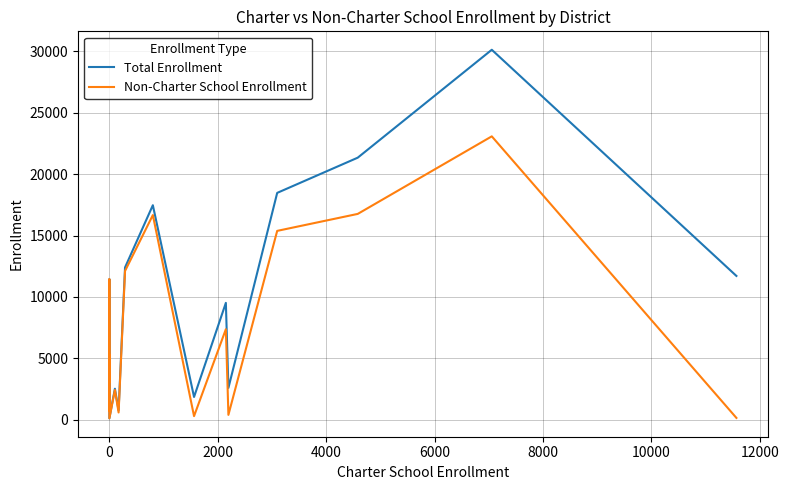

What is the sum of all Total Enrollment values?

162369